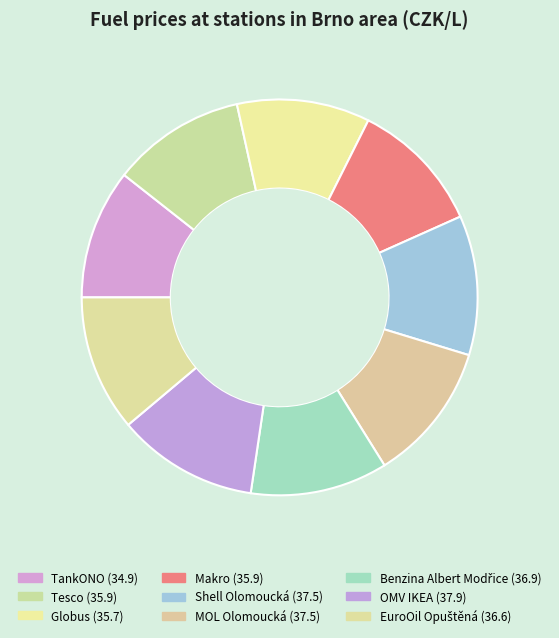

Is the sum of Tesco and OMV IKEA greater than half?

No